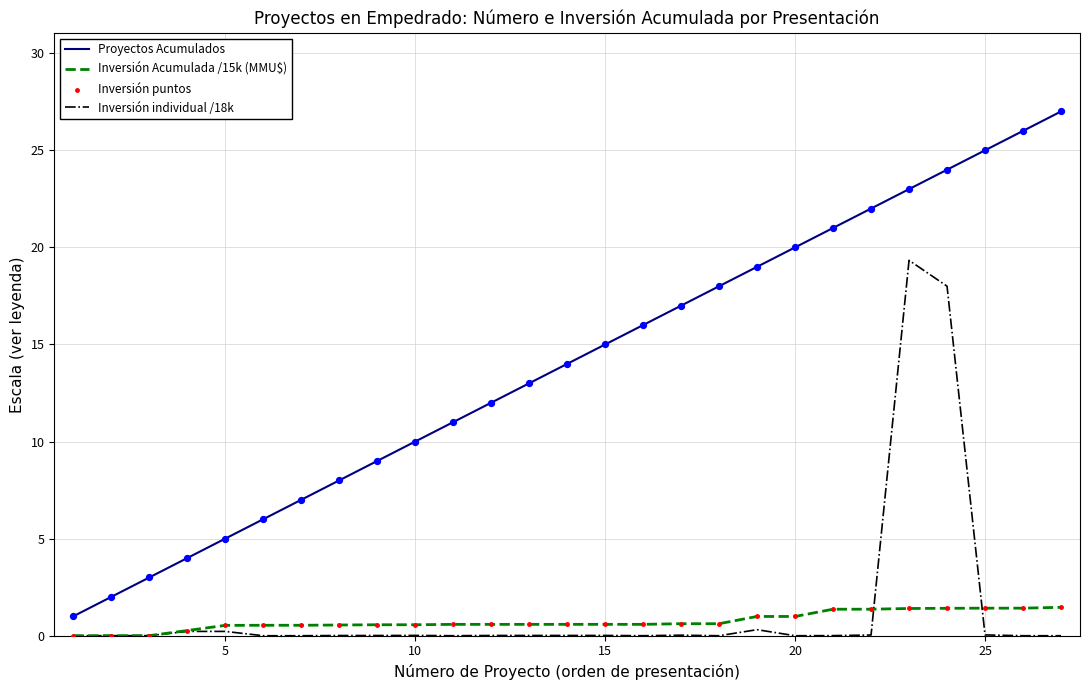

Which series has the largest range (max minus min)?

Proyectos Acumulados